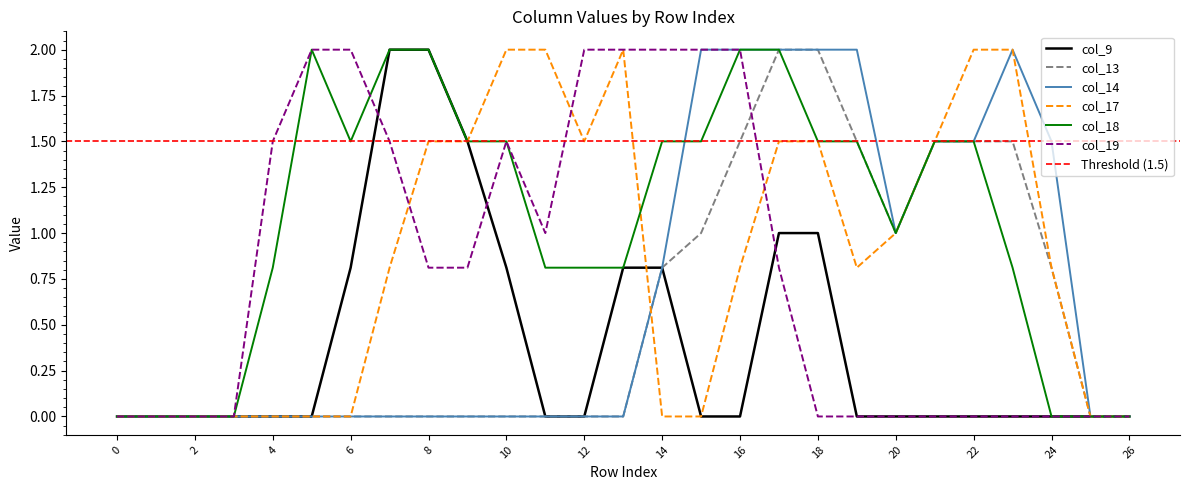

The col_17 series shows 1.5 at 18. True or false?

True